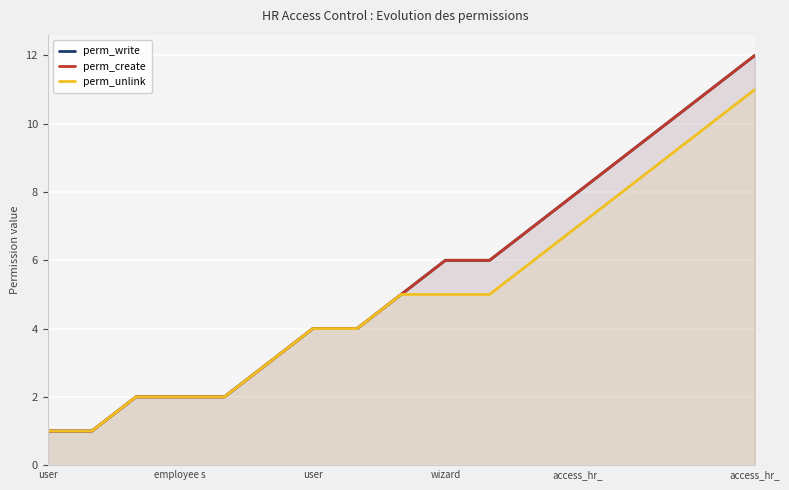

Is the value of perm_unlink at access_hr_ greater than the value of perm_create at 10?

No